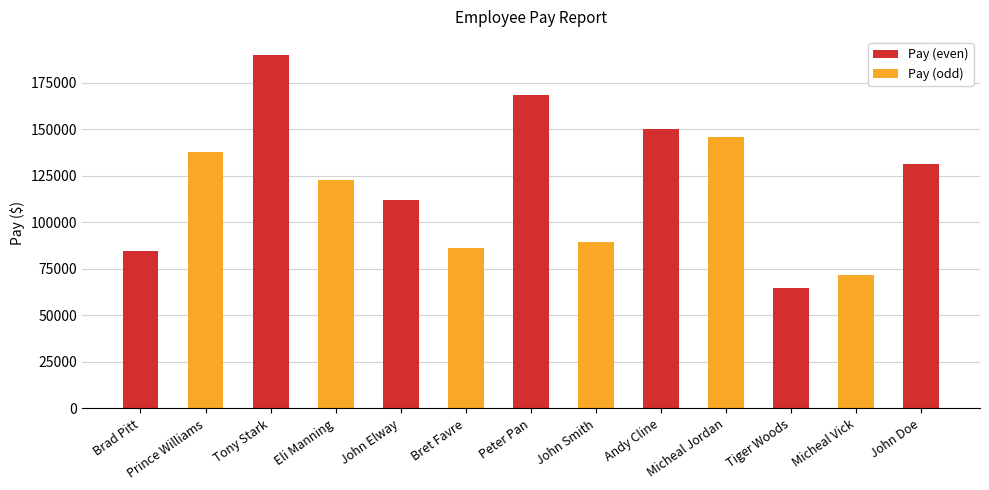

True or false: the data shows 117594 at Micheal Vick.

False